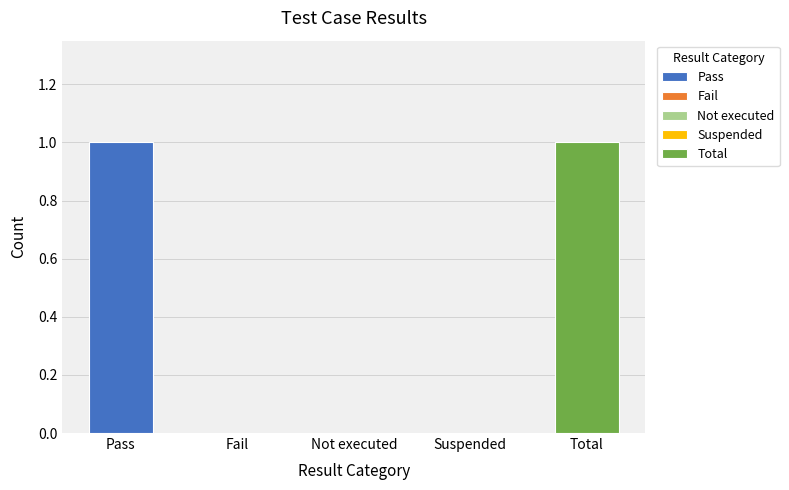

What is the difference between the second highest and minimum values?

1